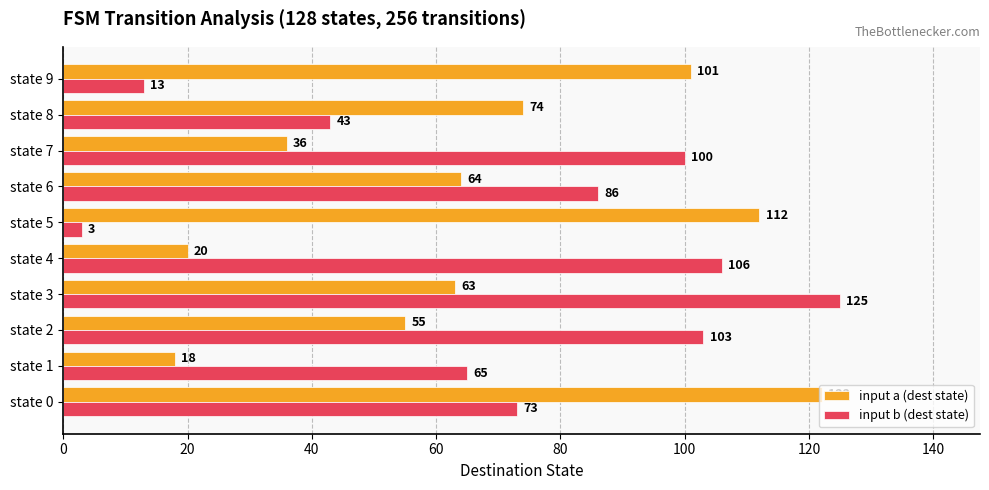

The value of input a (dest state) at state 5 is 161. True or false?

False